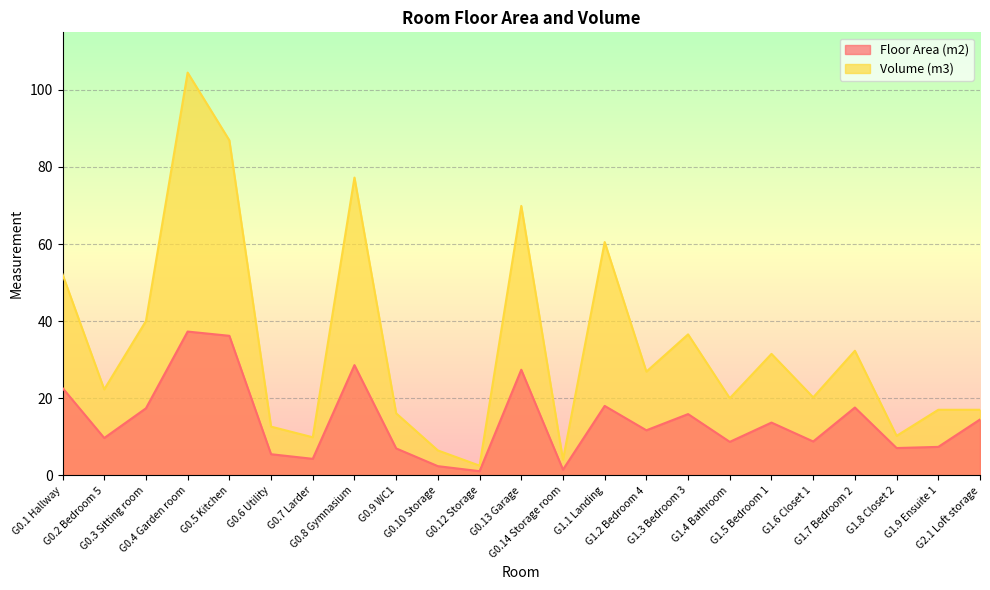

List the series in order of their overall mean, lowest first.

Floor Area (m2), Volume (m3)